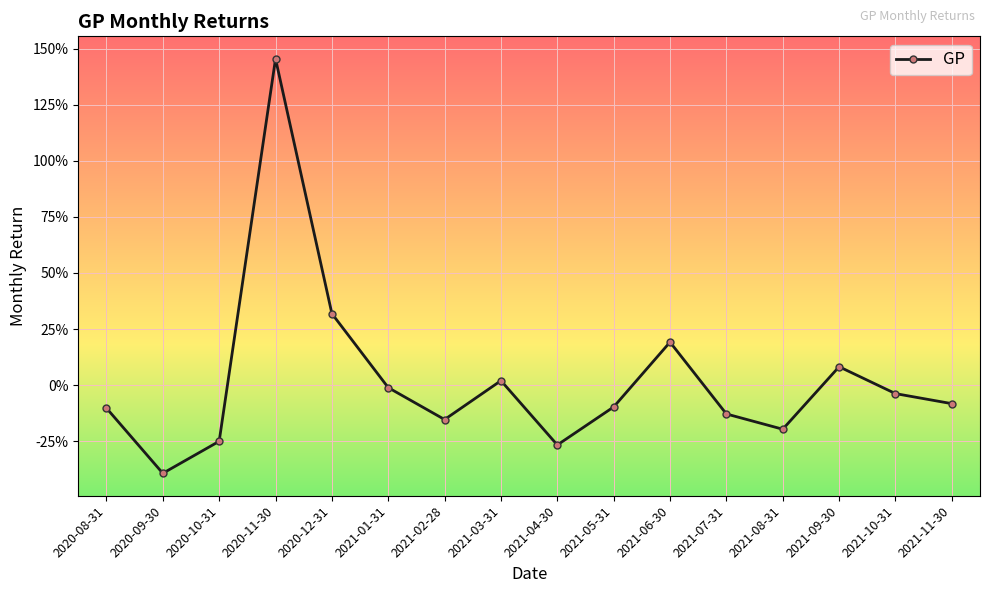

Is this an area chart (filled region under the line)?

No